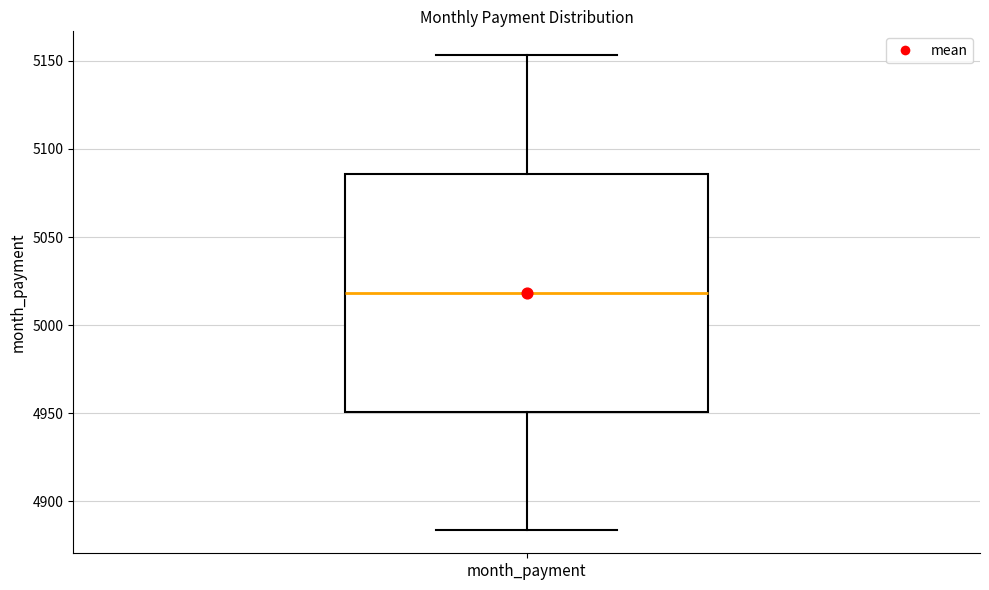

Transcribe this box plot: give where the median line is, the range the box spans, and where the two whiskers end, as read against the y-axis. The values are not printed on the chart, so give them approximately, as read against the axis.

median 5020, box 4950 to 5085, whiskers 4885 to 5155